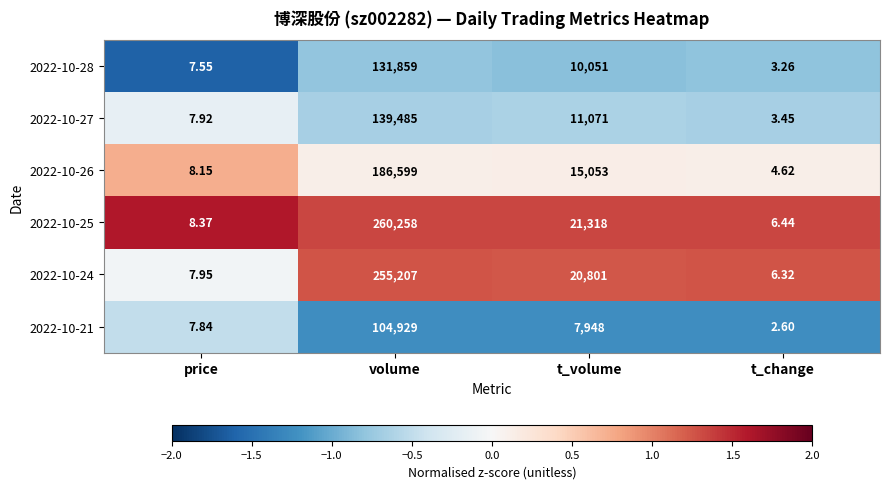

How many categories are shown in the chart?

4